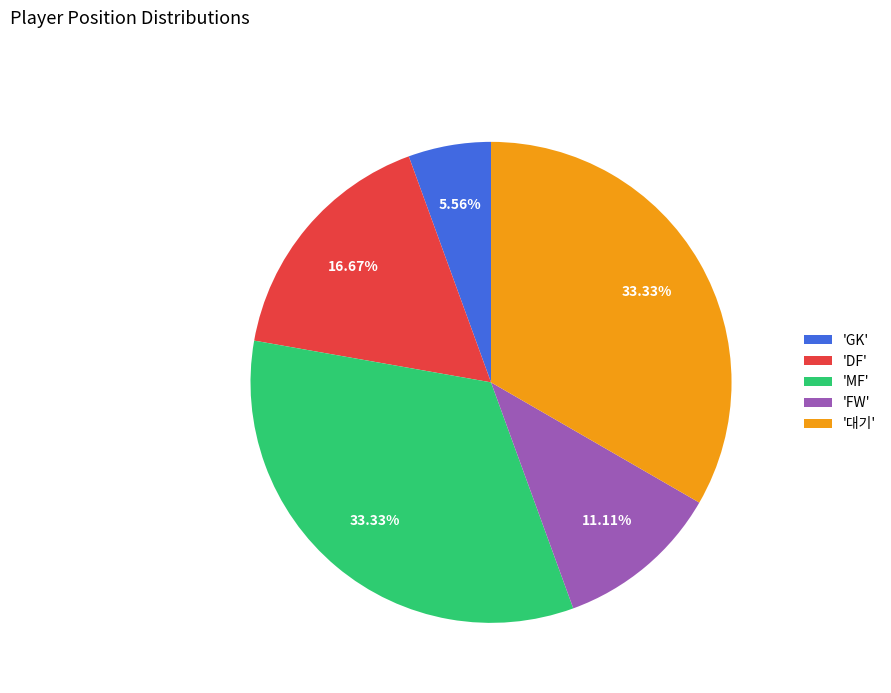

Is the sum of 'GK' and 'MF' greater than half?

No